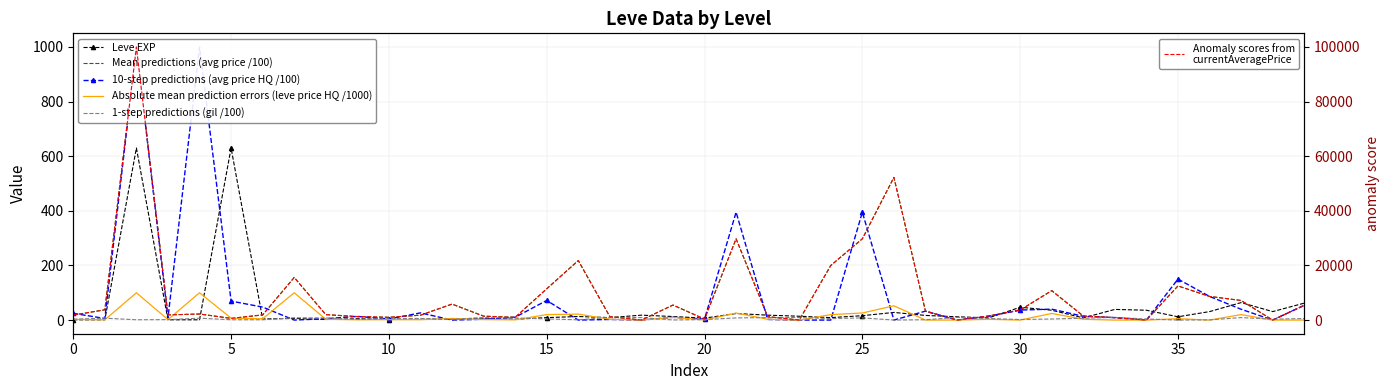

In Anomaly scores from
currentAveragePrice, how many points are lower than both neighbors (excluding endpoints)?

10